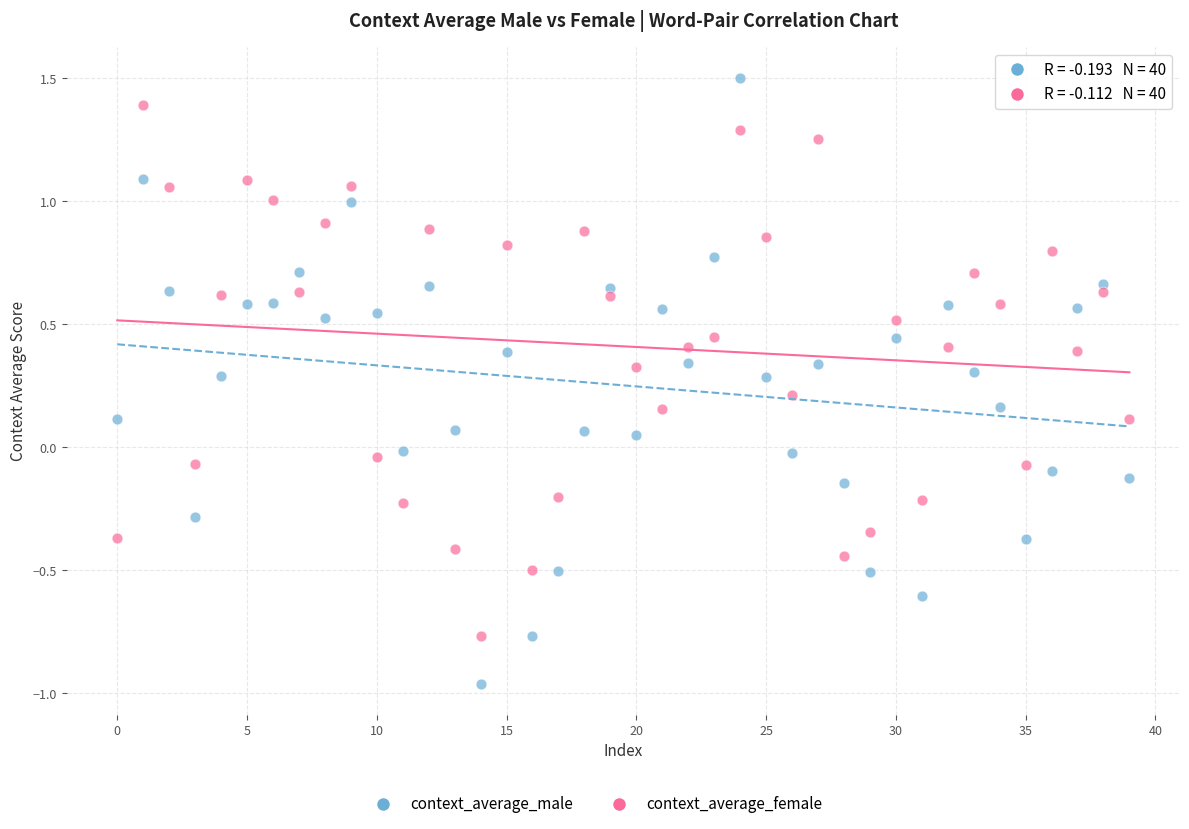

Across all data points, what is the range of Y values (max minus min)?

2.5